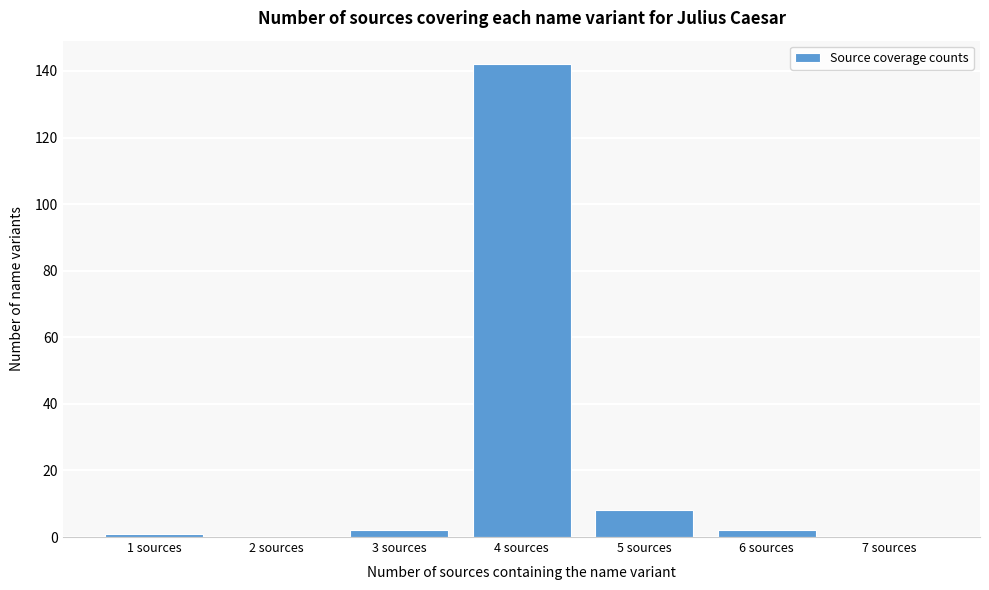

Over which range of the x-axis is the bar tallest?

3.5 to 4.5